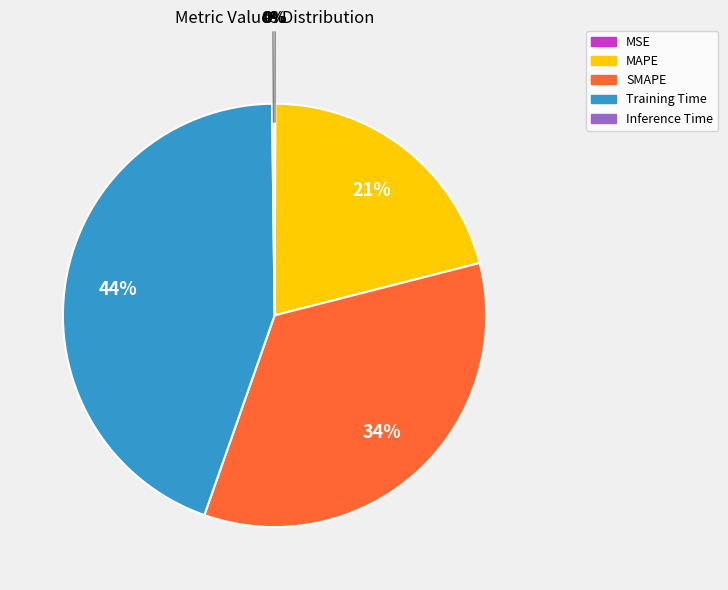

Is Training Time the majority of the pie?

No